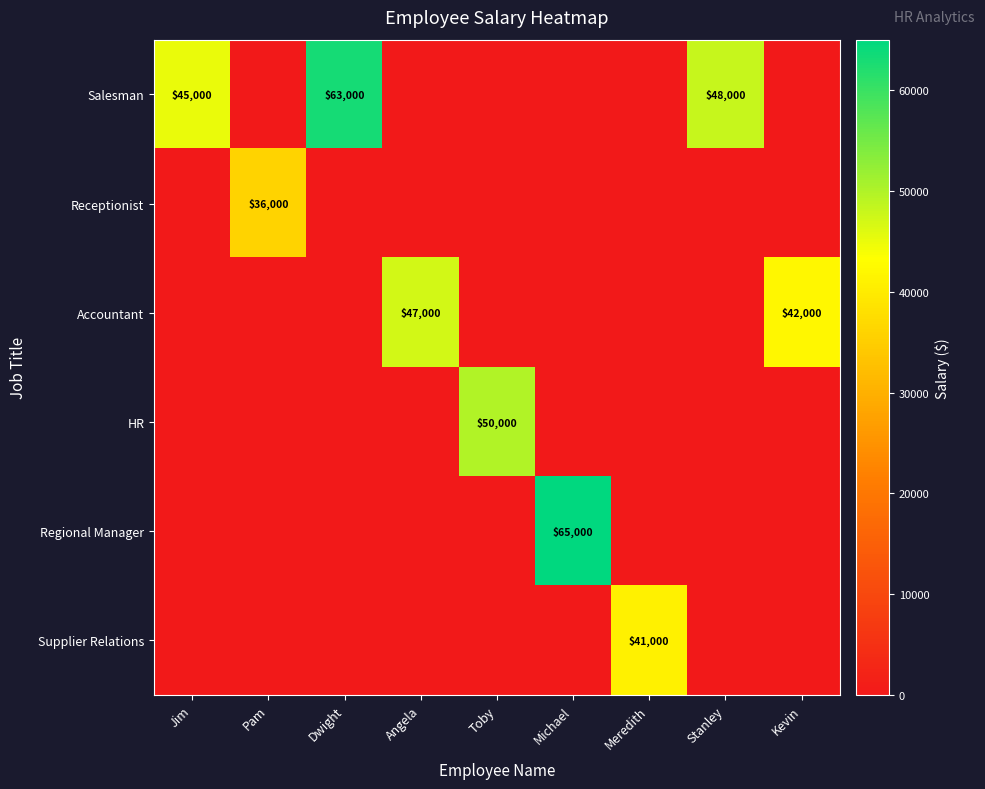

What is the total value across all series at Kevin?

42000